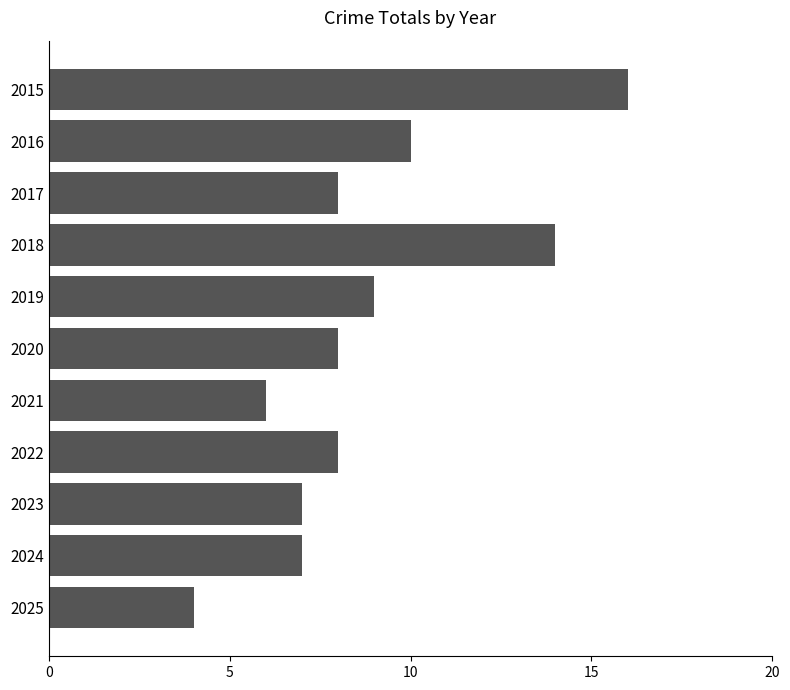

The chart shows a value of 6 at 2021. True or false?

True